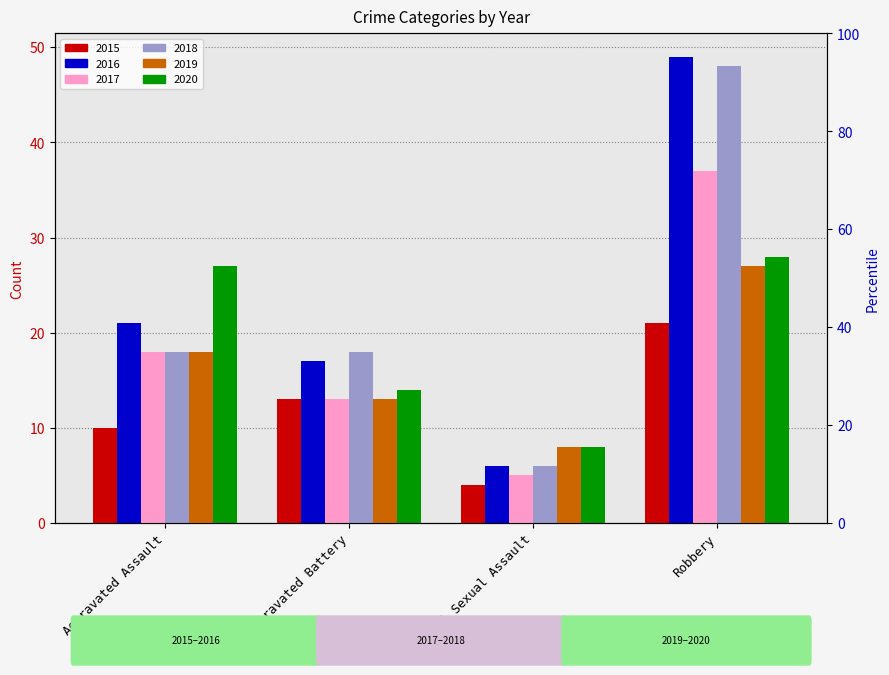

Which series changed the most between Aggravated Assault and Criminal Sexual Assault?

2020